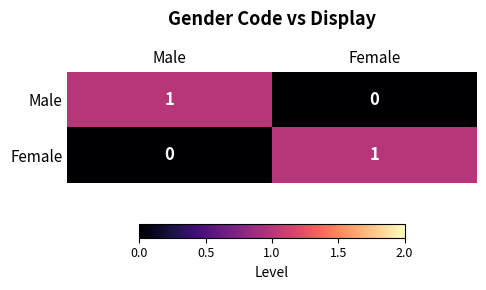

Is the value of Male at Female greater than the value of Female at Female?

No